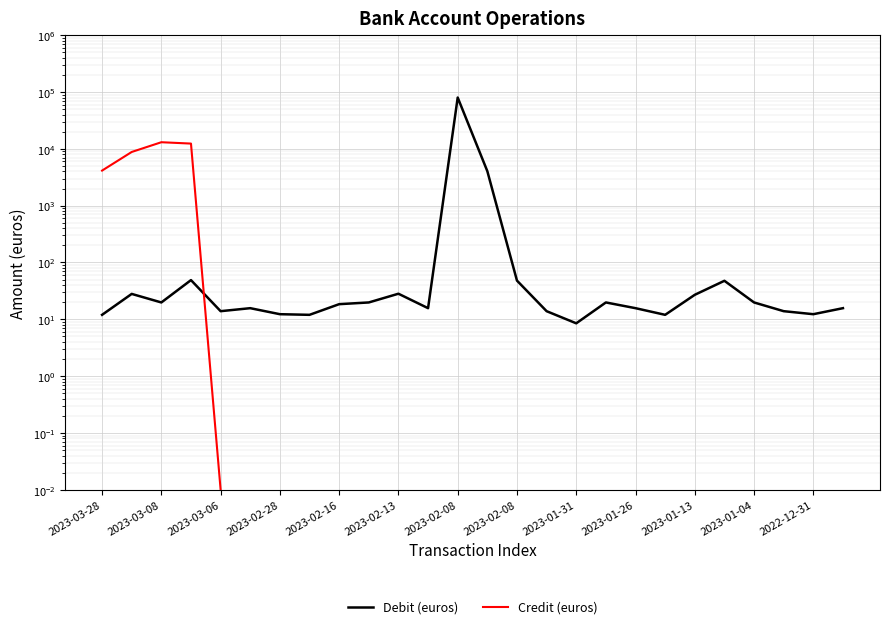

What is the total value across all series at 2023-03-28?

4159.3